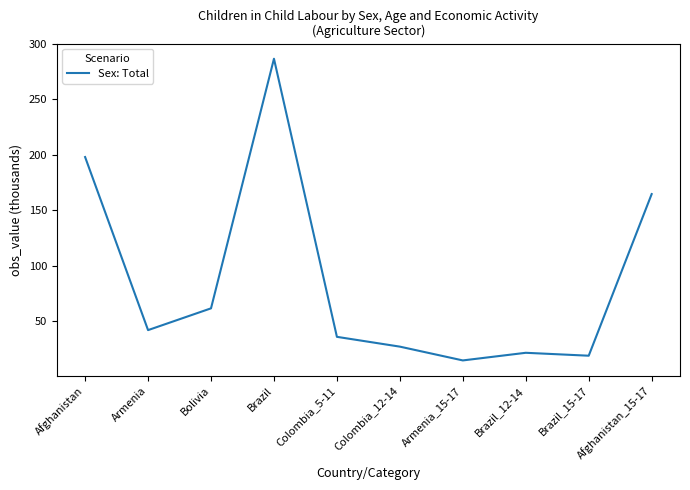

What is the difference between the second highest and second lowest values?

178.9